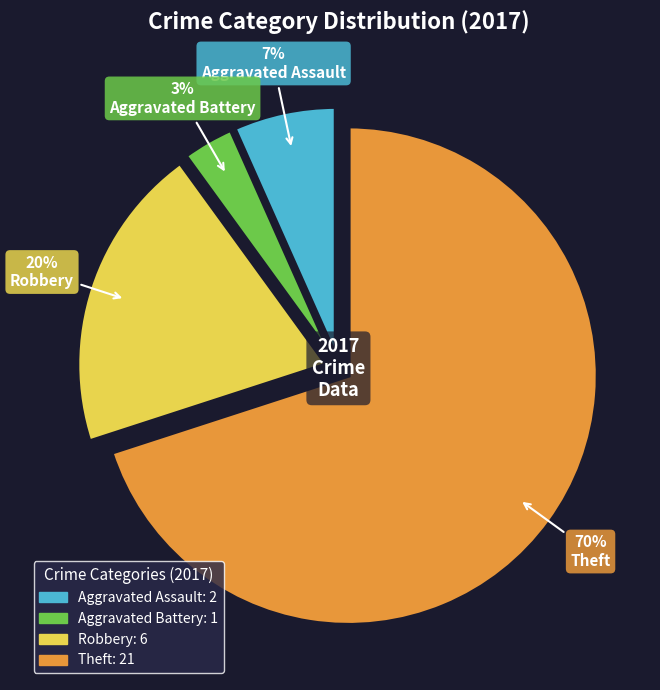

True or false: Aggravated Battery accounts for 3% of the total.

True